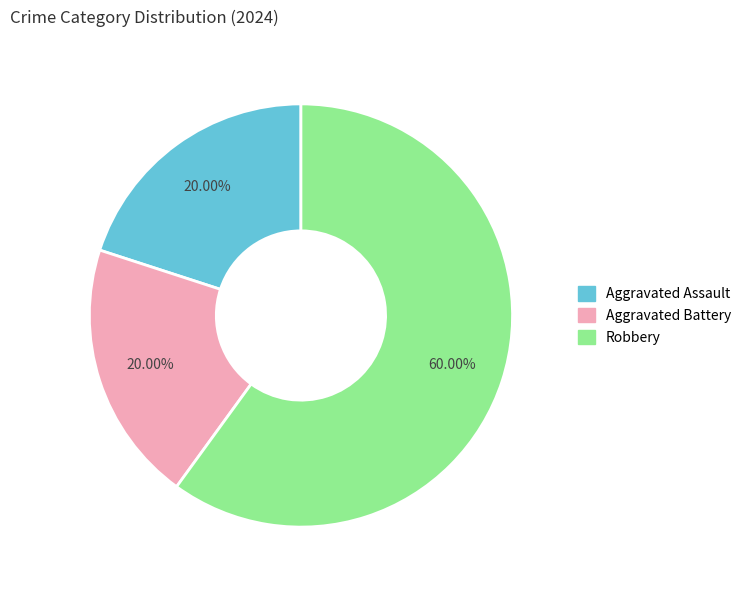

True or false: Aggravated Battery accounts for 27% of the total.

False